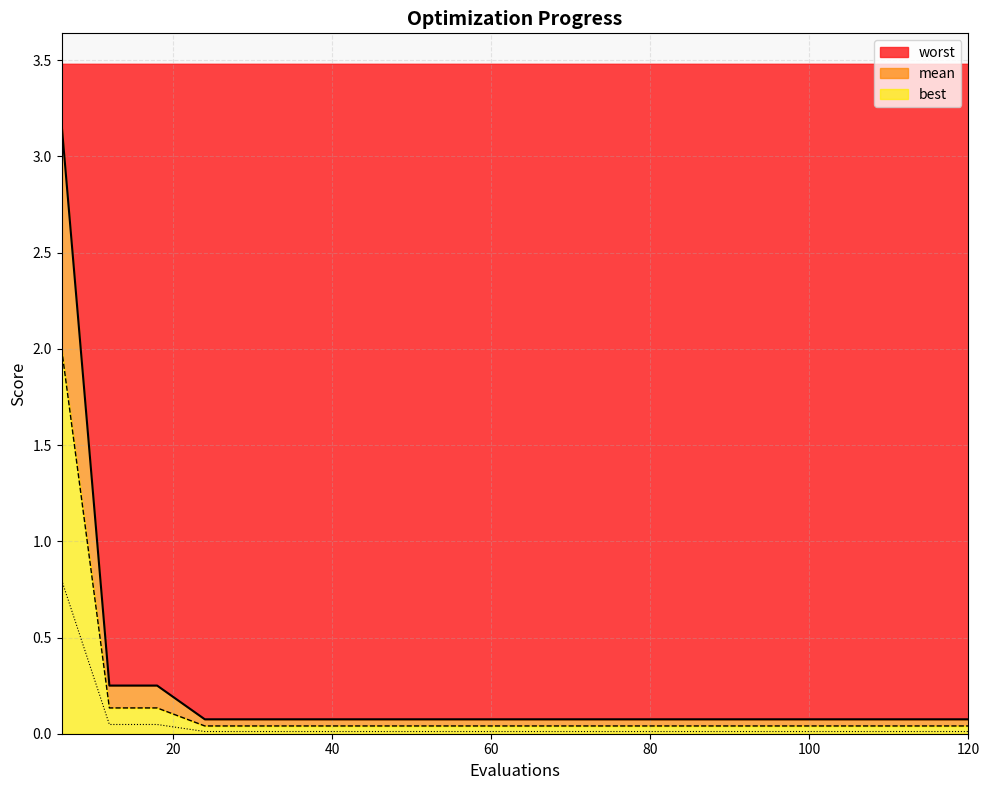

True or false: worst and best intersect in this chart.

False